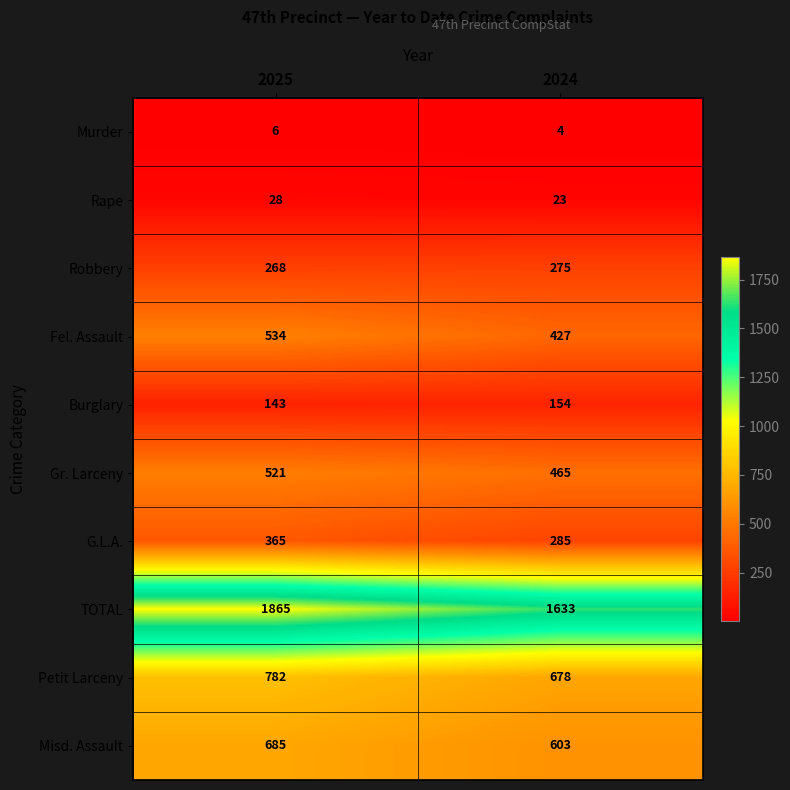

What is the sum of the Burglary values at 2025 and 2024?

297